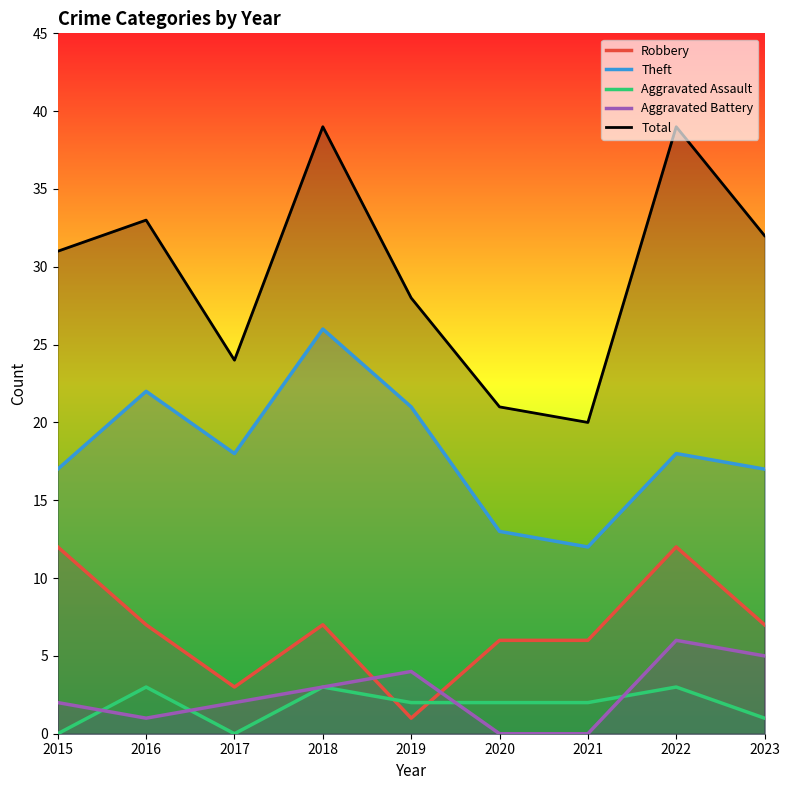

What is the difference between the highest and lowest values at 2020?

21